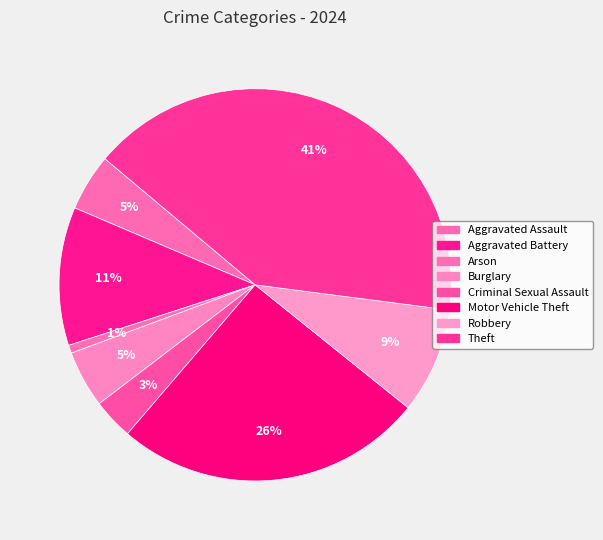

Does any single category account for the majority?

No